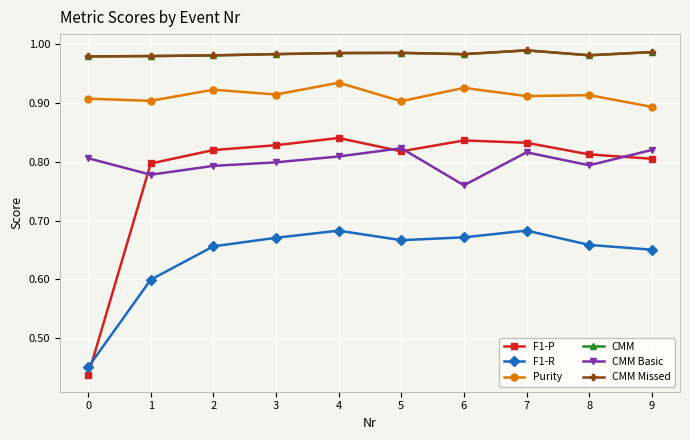

True or false: CMM Basic and CMM cross at least once.

False